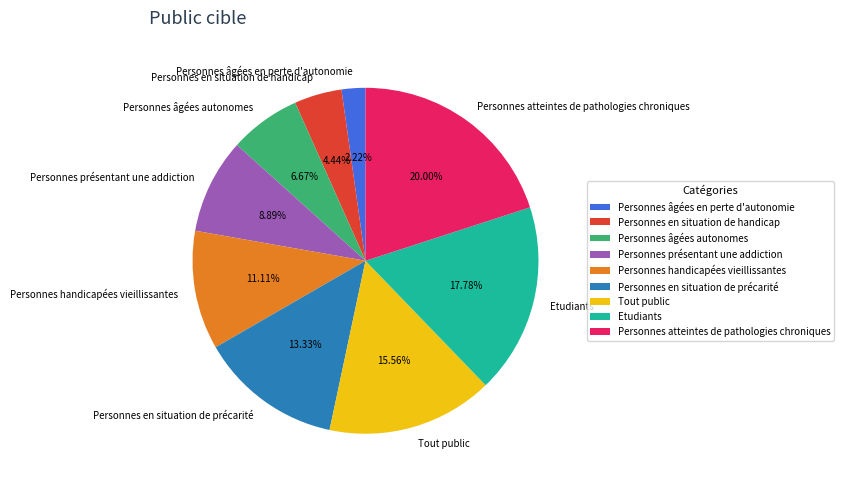

How many segments does this pie chart have?

9